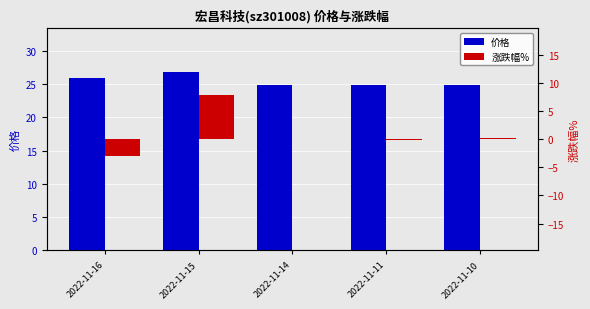

Count the number of data series in this chart.

2